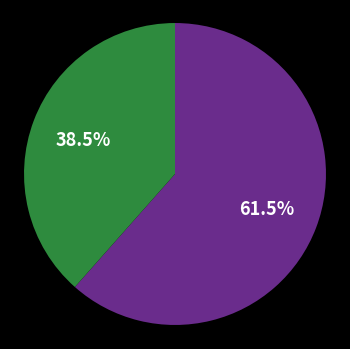

Which category has the smallest portion of the pie?

ALLANITE